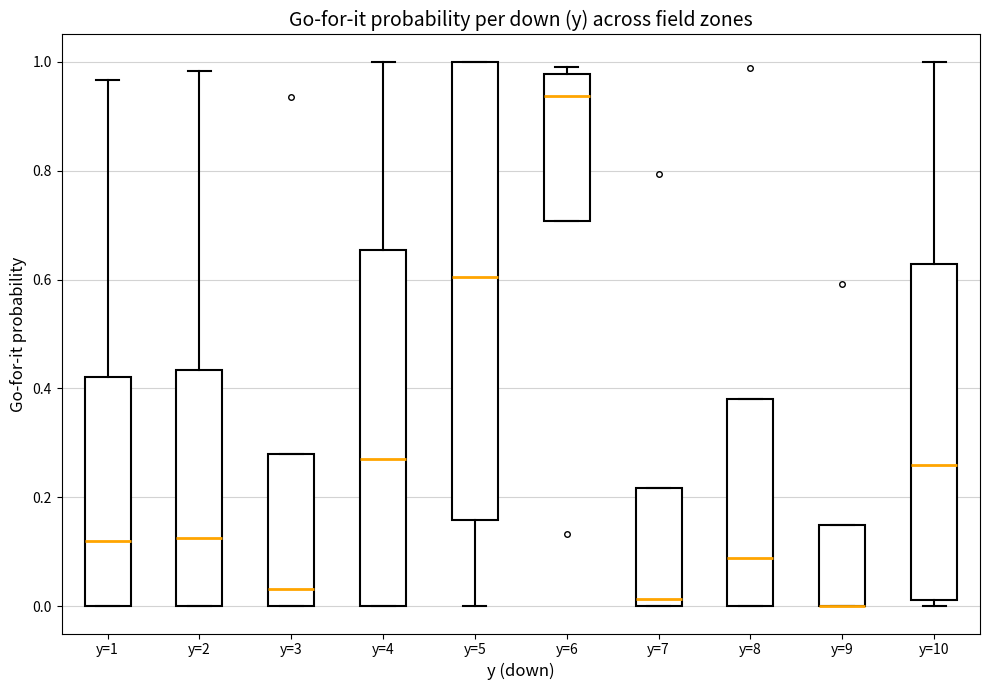

Where is the upper edge of the box for y=1 on the y-axis? The values are not printed on the chart, so give them approximately, as read against the axis.

0.42